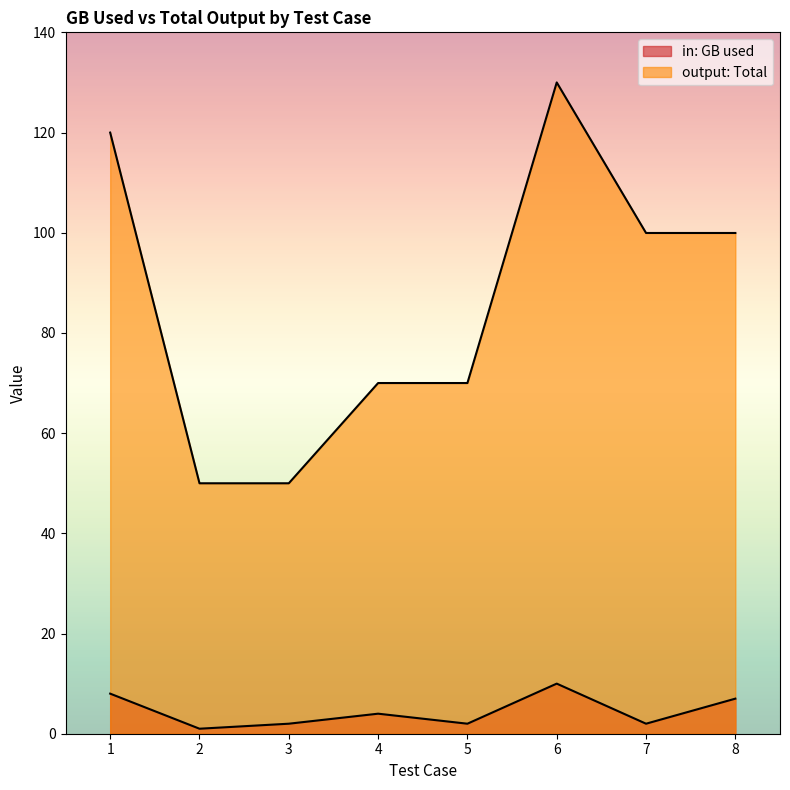

What is the lowest value of the output: Total series?

50.0